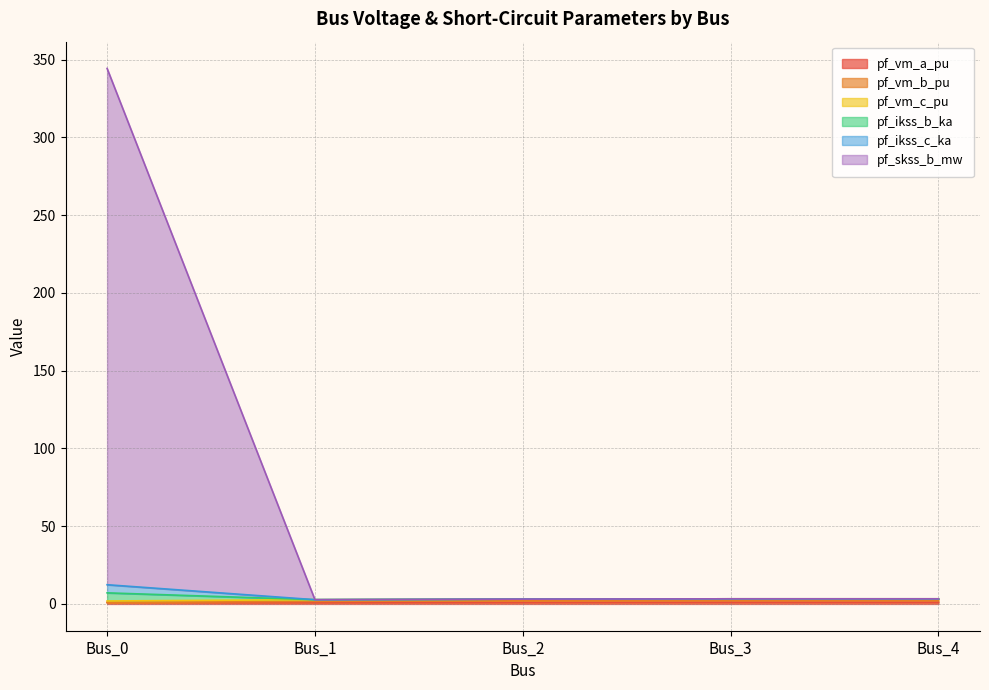

Is the value of pf_ikss_b_ka at Bus_4 greater than the value of pf_vm_a_pu at Bus_4?

Yes